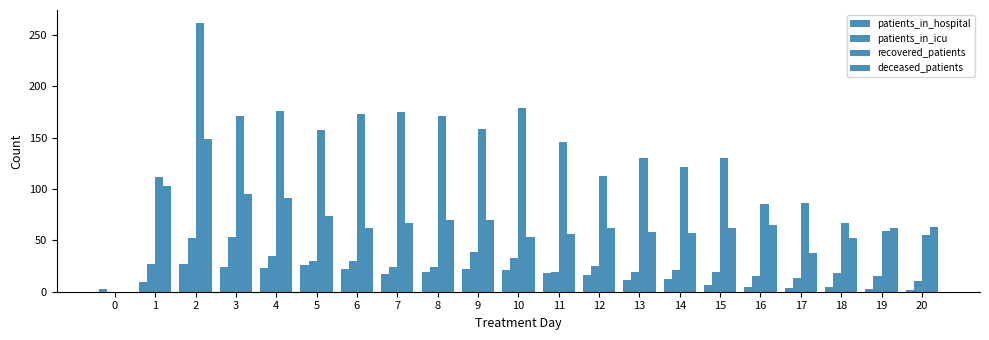

Is it true that patients_in_hospital equals 4 at 11?

False